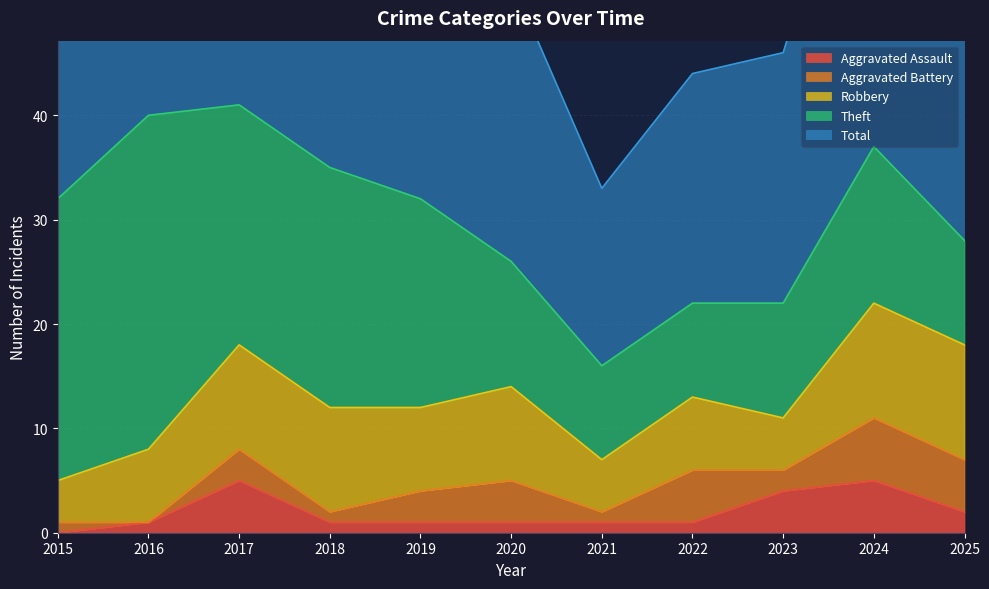

How many values in the Aggravated Assault series are below 1?

1